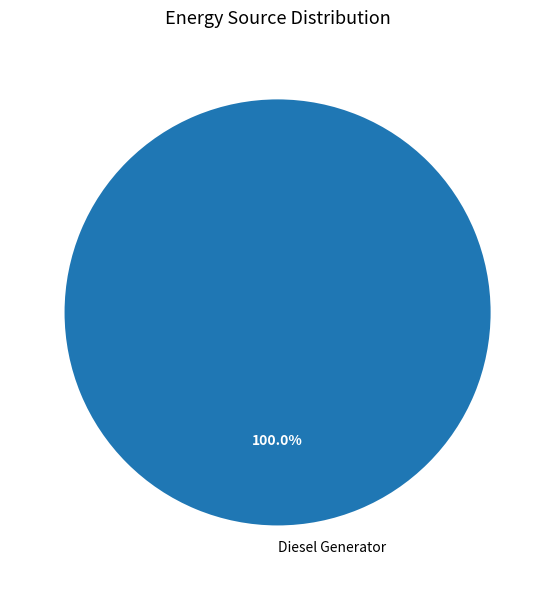

Is there any slice that represents more than half of the pie?

Yes